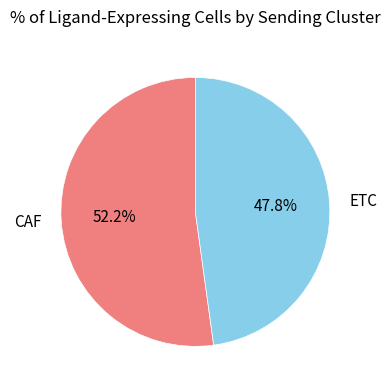

To the nearest percent, what is the average slice percentage?

50%